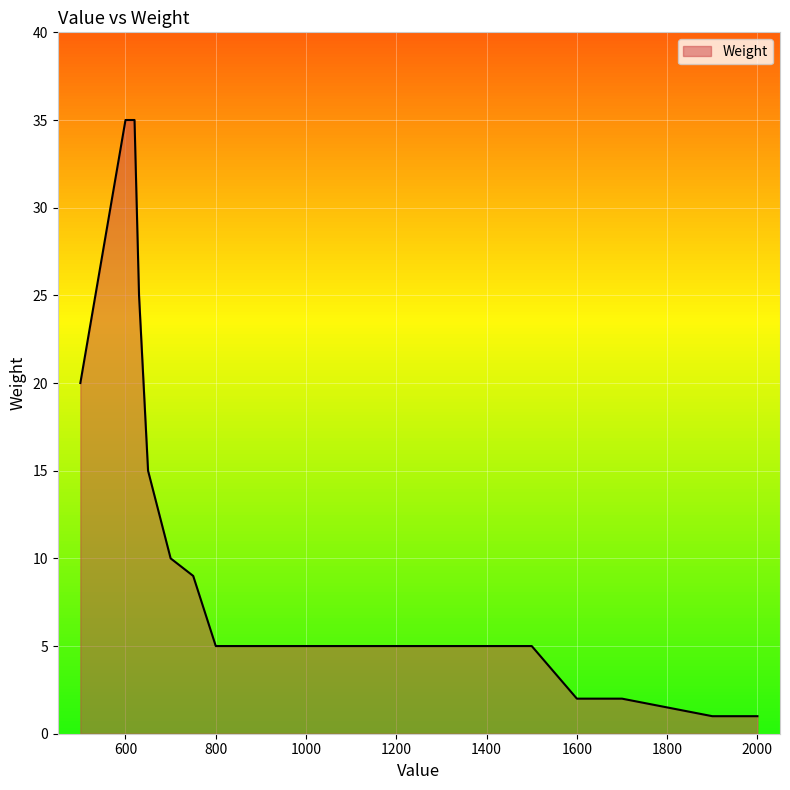

What is the change in value from 1900 to 800?

+4